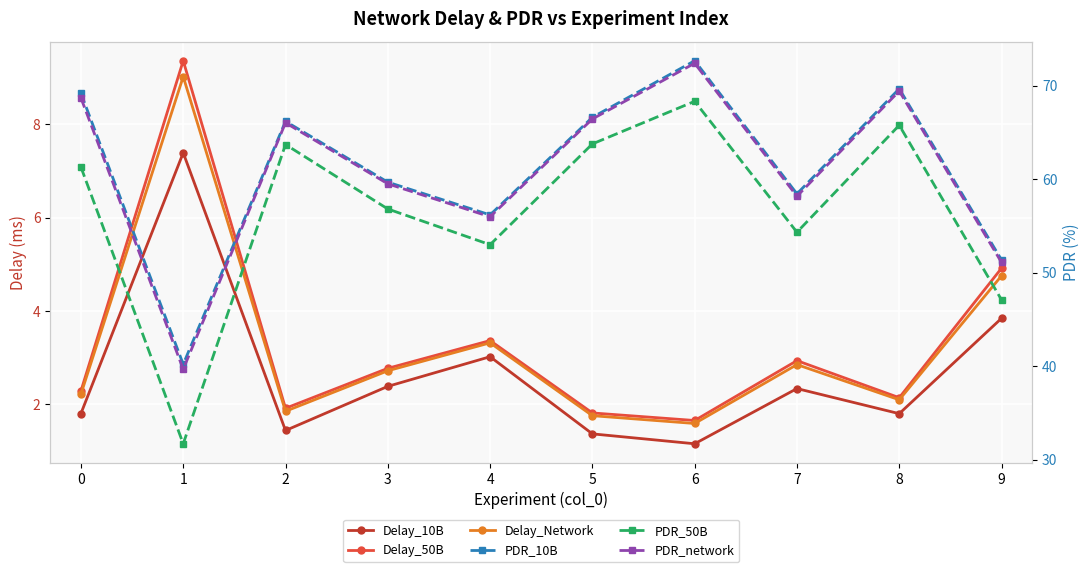

True or false: PDR_network has more than 1 interior local peaks.

True